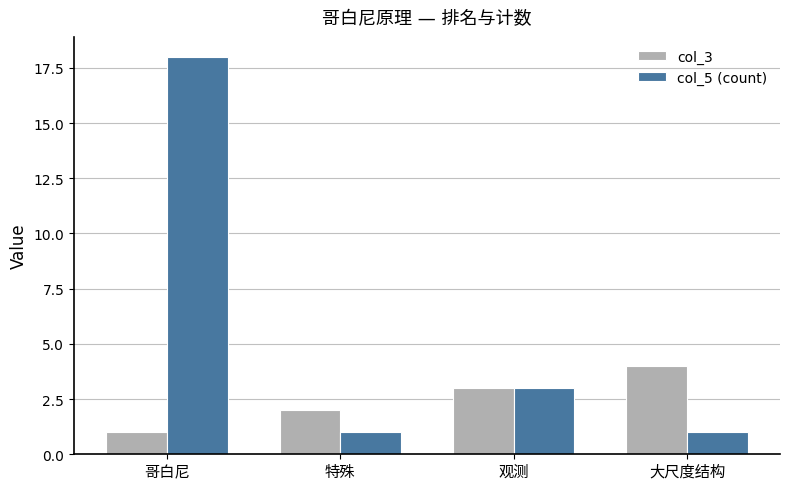

What is the average value of the col_5 (count) series?

6